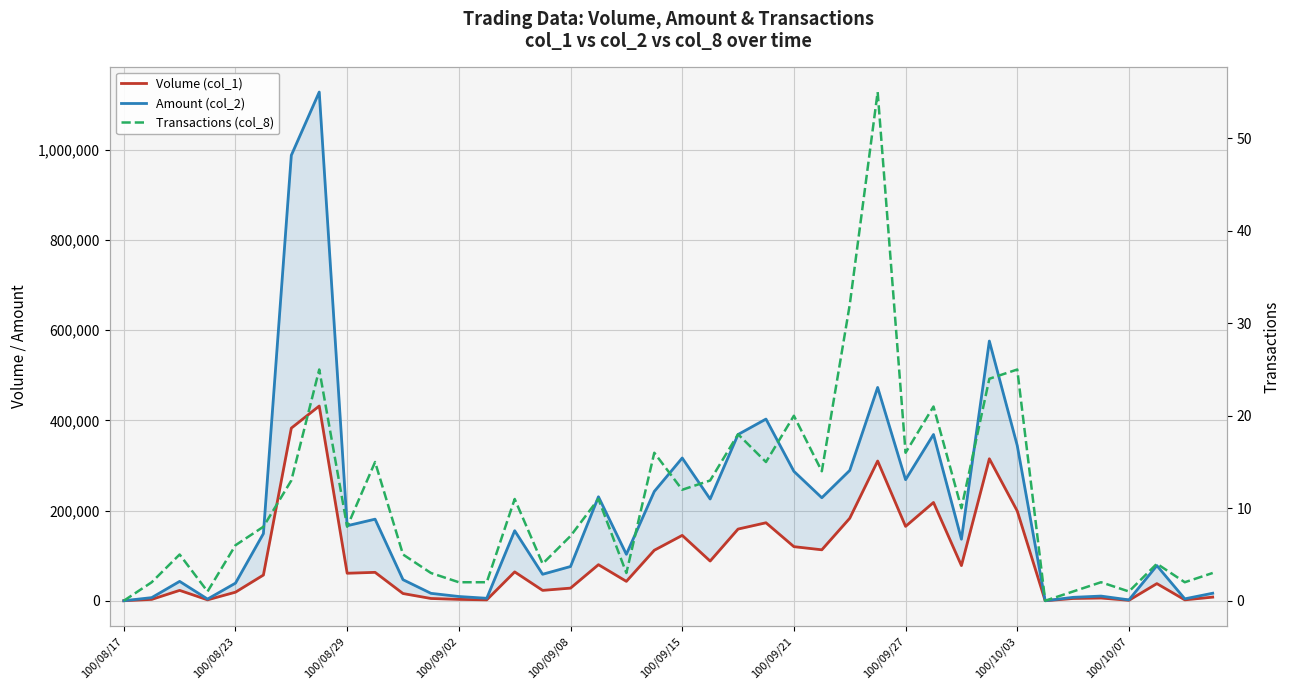

What is the difference between the maximum and minimum values in the Volume (col_1) series?

432000